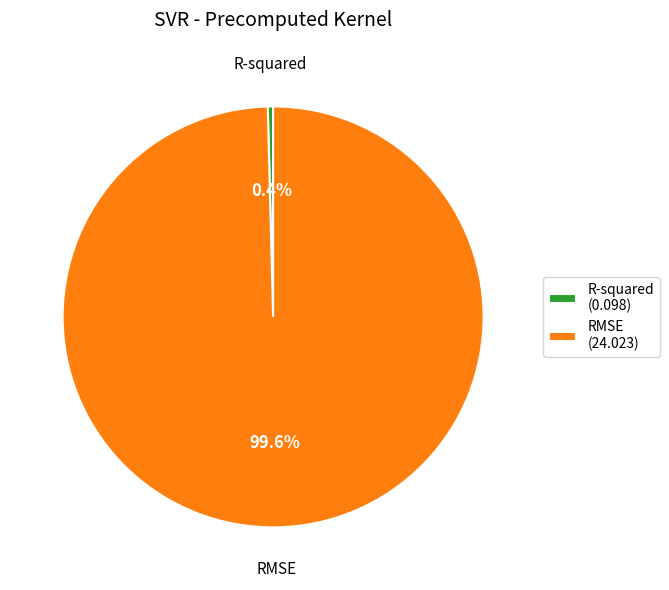

Is the sum of RMSE and R-squared greater than half?

Yes